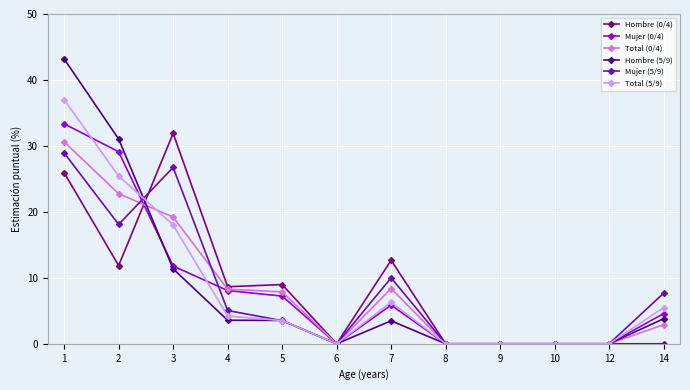

Between which two adjacent categories do Hombre (0/4) and Total (0/4) first intersect?

2 and 3